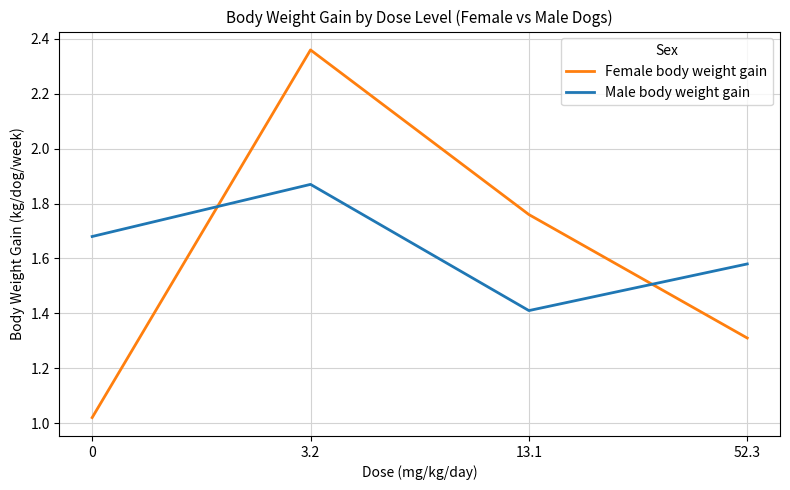

In Female body weight gain, how many points are higher than both neighbors (excluding endpoints)?

1